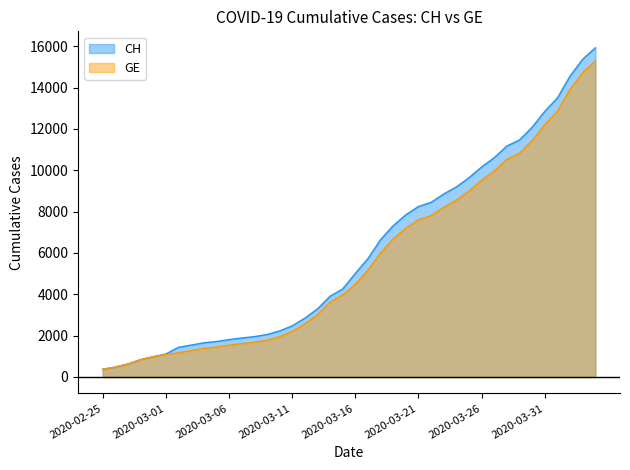

Rank the categories by GE value from lowest to highest.

2020-02-25, 2020-02-26, 2020-02-27, 2020-02-28, 2020-02-29, 2020-03-01, 2020-03-02, 2020-03-03, 2020-03-04, 2020-03-05, 2020-03-06, 2020-03-07, 2020-03-08, 2020-03-09, 2020-03-10, 2020-03-11, 2020-03-12, 2020-03-13, 2020-03-14, 2020-03-15, 2020-03-16, 2020-03-17, 2020-03-18, 2020-03-19, 2020-03-20, 2020-03-21, 2020-03-22, 2020-03-23, 2020-03-24, 2020-03-25, 2020-03-26, 2020-03-27, 2020-03-28, 2020-03-29, 2020-03-30, 2020-03-31, 2020-04-01, 2020-04-02, 2020-04-03, 2020-04-04